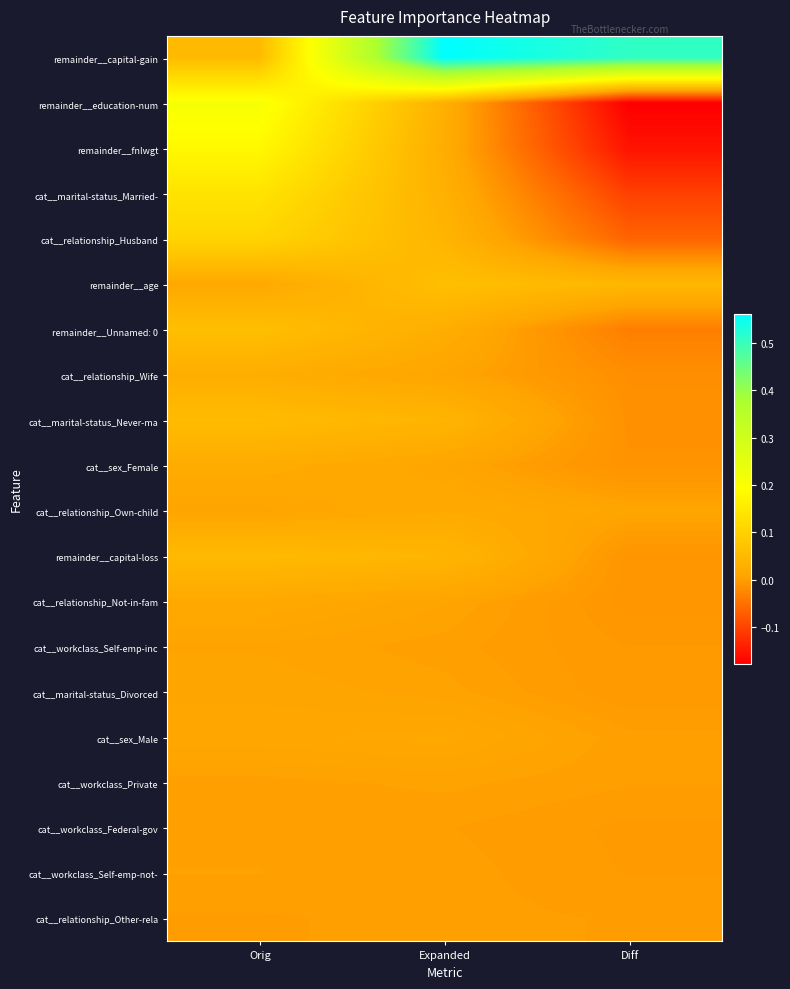

Which series has the largest total across all categories?

remainder__capital-gain